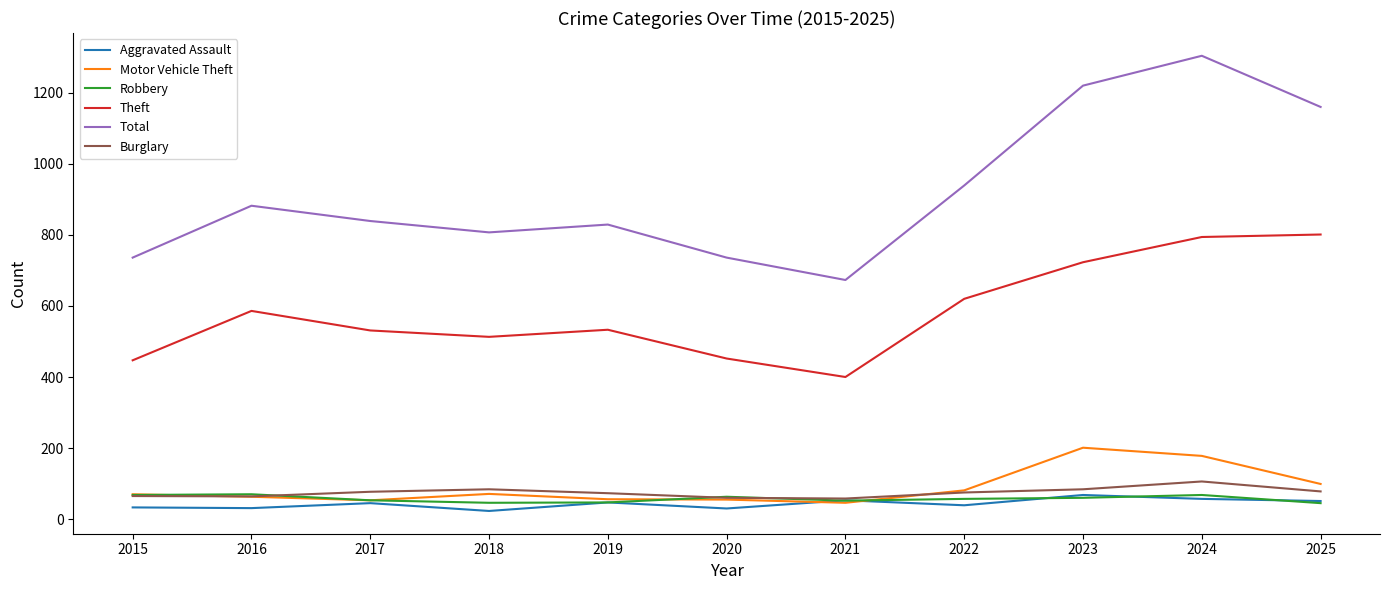

True or false: Total and Theft intersect in this chart.

False